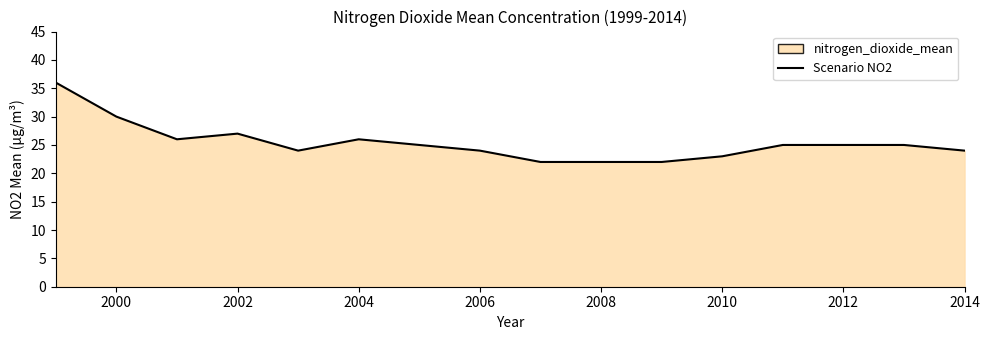

Reading left to right, transcribe all the data shown in this chart.

36	30	26	27	24	26	25	24	22	22	22	23	25	25	25	24